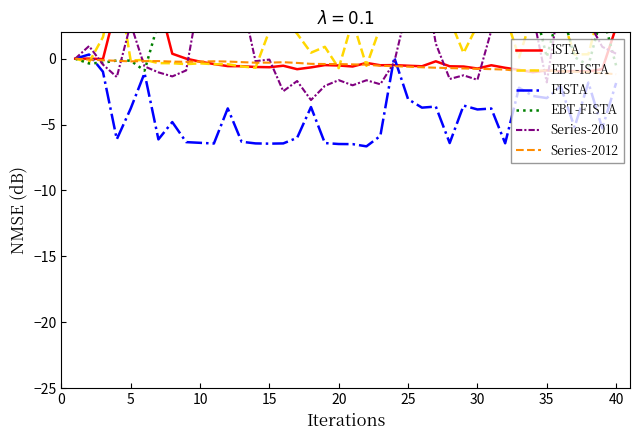

At which label is ISTA closest to 2?

40